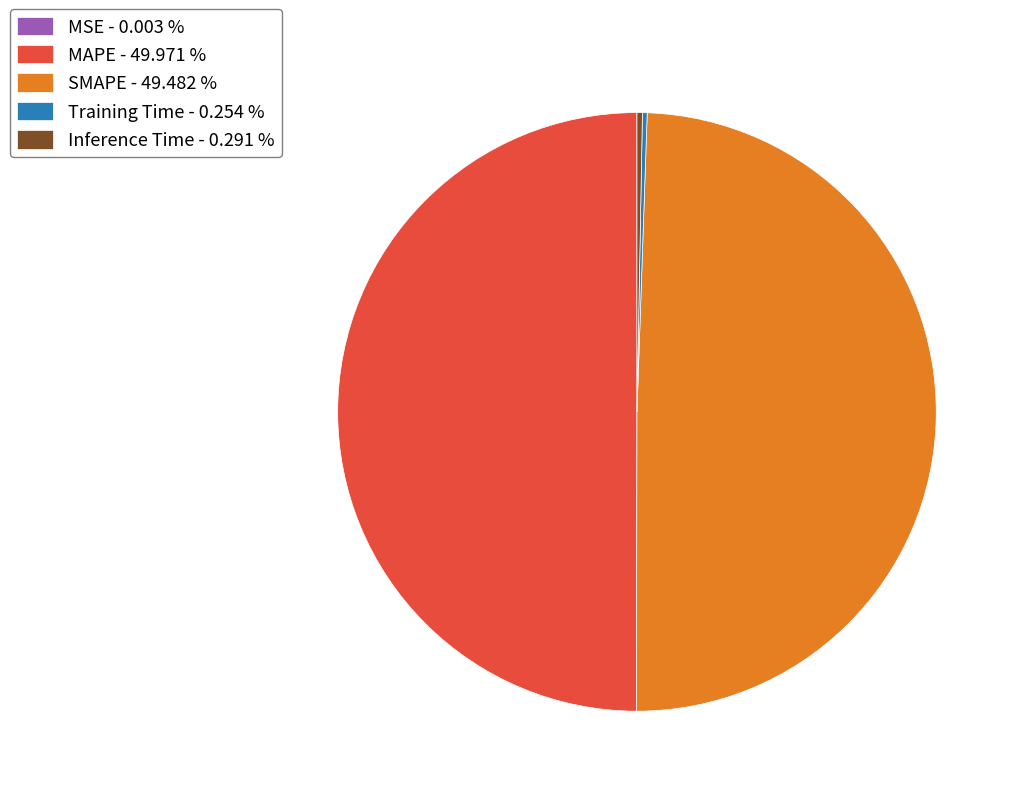

Which has a higher value, Inference Time - 0.291 % or MAPE - 49.971 %?

MAPE - 49.971 %